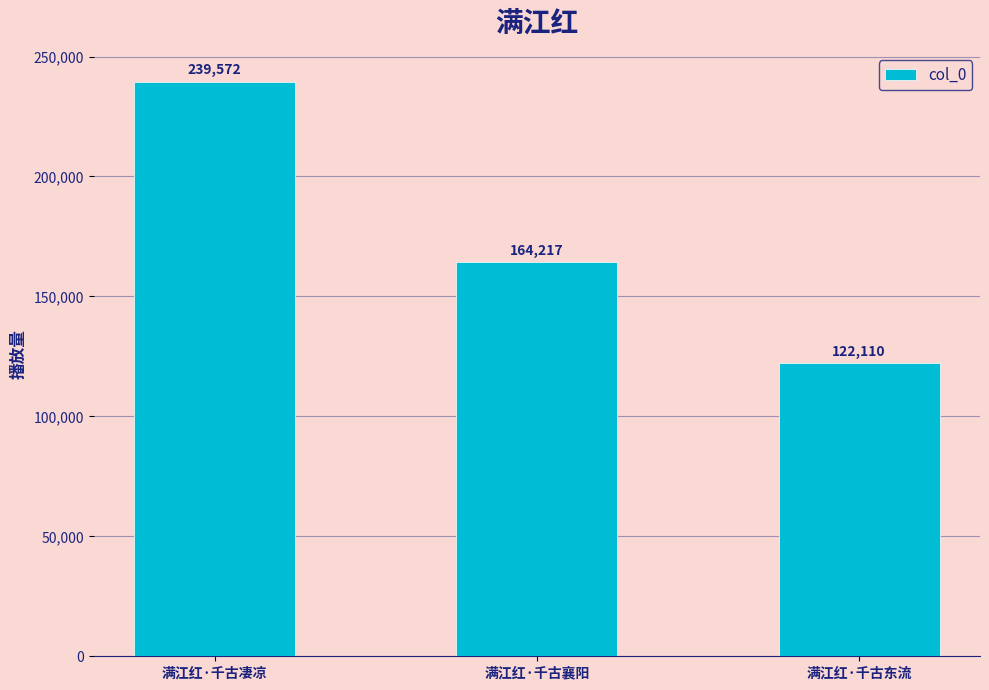

Rank the categories by value from highest to lowest.

满江红·千古凄凉, 满江红·千古襄阳, 满江红·千古东流